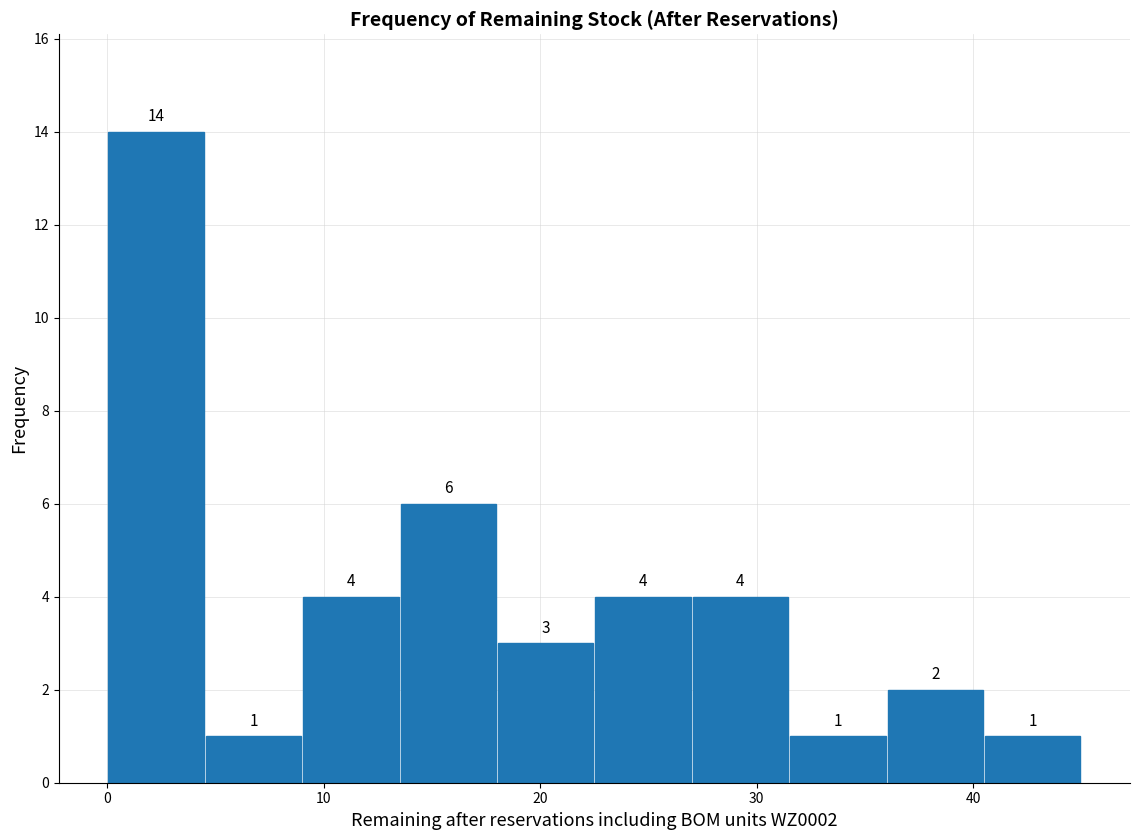

Reading left to right, list every bar in this chart as the range it spans on the x-axis followed by its height. The bar edges are not printed on the chart, so give them approximately, as read against the axis.

0.0 to 4.5: 14
4.5 to 9.0: 1
9.0 to 13.5: 4
13.5 to 18.0: 6
18.0 to 22.5: 3
22.5 to 27.0: 4
27.0 to 31.5: 4
31.5 to 36.0: 1
36.0 to 40.5: 2
40.5 to 45.0: 1